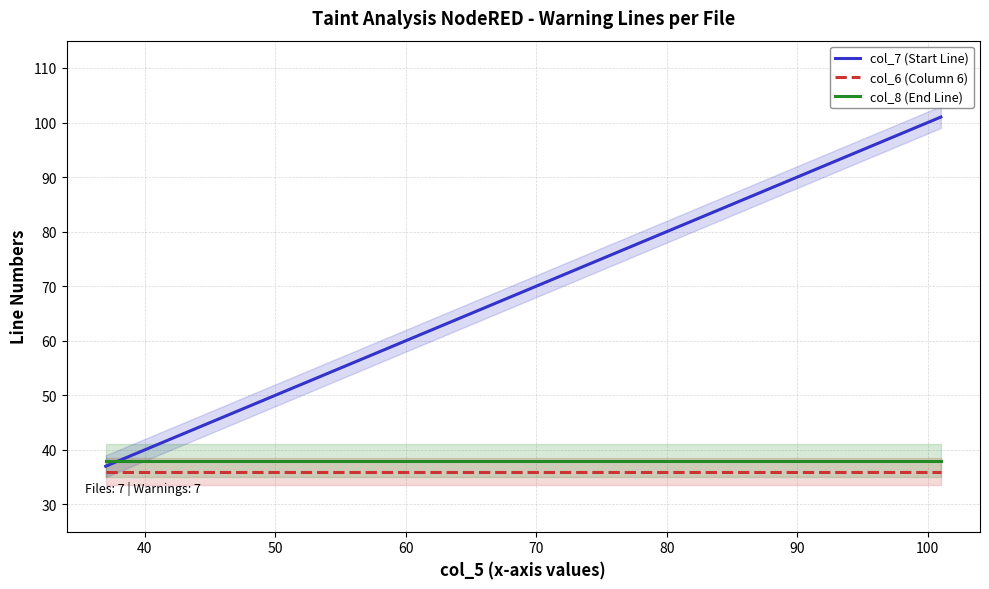

Reading left to right, transcribe all the data shown in this chart.

col_7 (Start Line): 37	41	41	47	47	61	101
col_6 (Column 6): 36	36	36	36	36	36	36
col_8 (End Line): 38	38	38	38	38	38	38